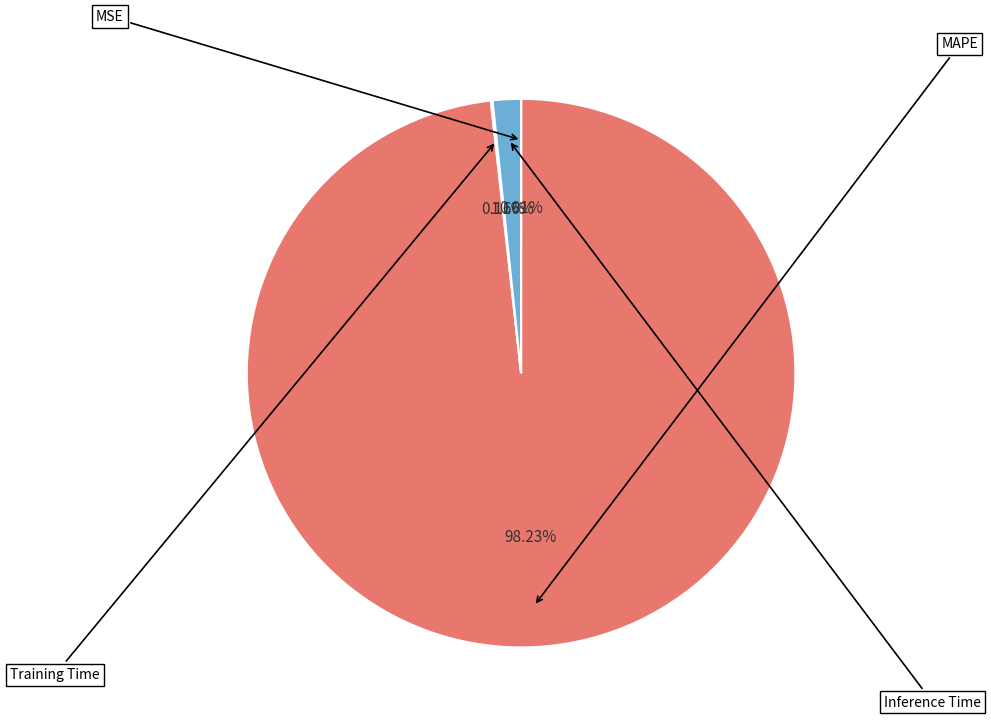

Is there a majority slice in this chart?

Yes